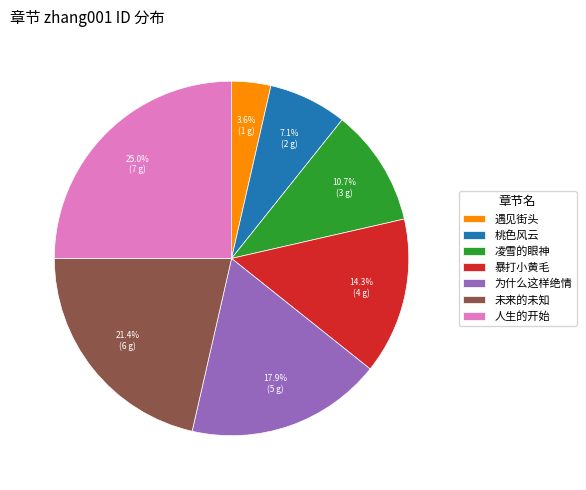

What is the largest slice in the pie chart?

人生的开始